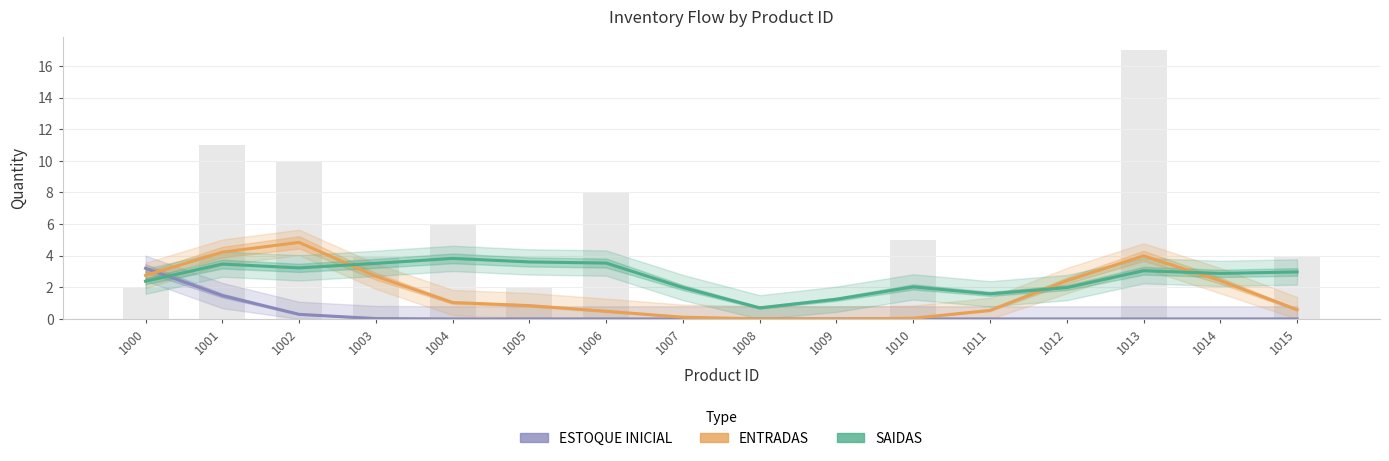

At 1004, list the series in order from smallest to largest.

ESTOQUE INICIAL, ENTRADAS, SAIDAS